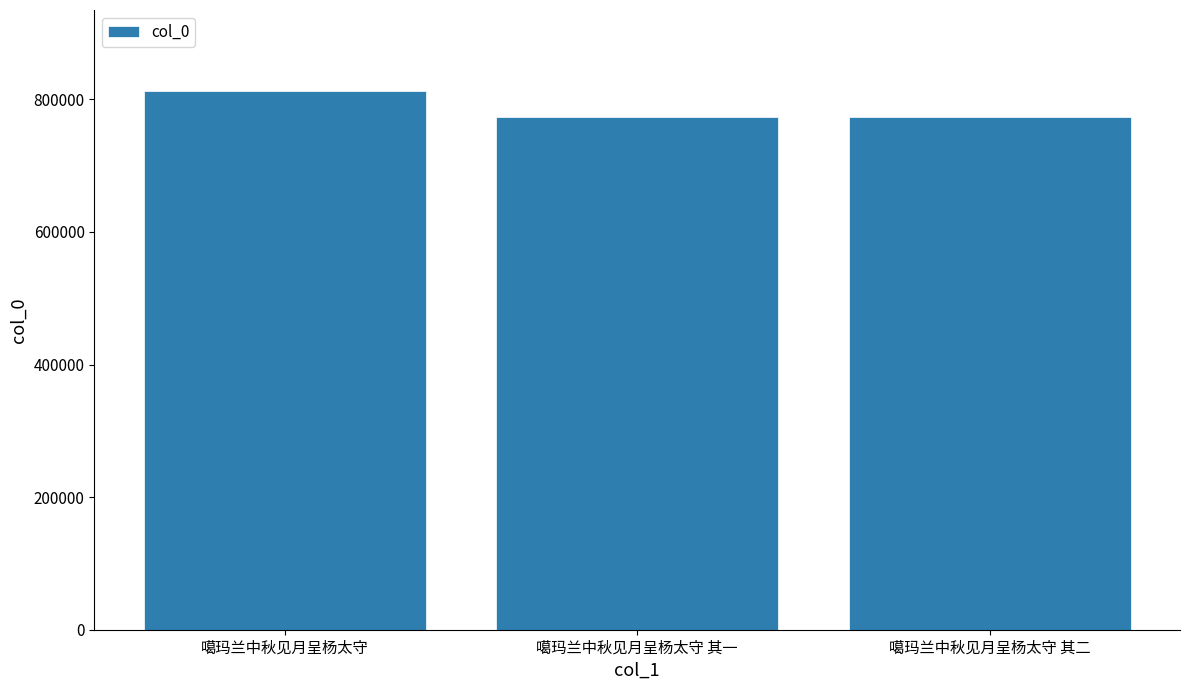

Read the value at 噶玛兰中秋见月呈杨太守 其二.

773923